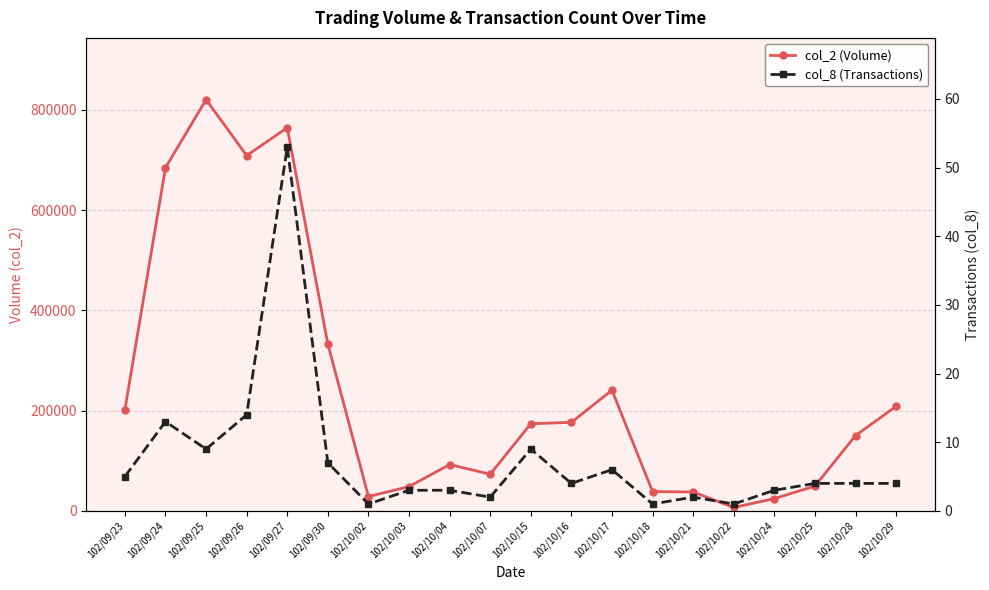

Which has a higher value, 102/10/16 or 102/10/29?

102/10/29